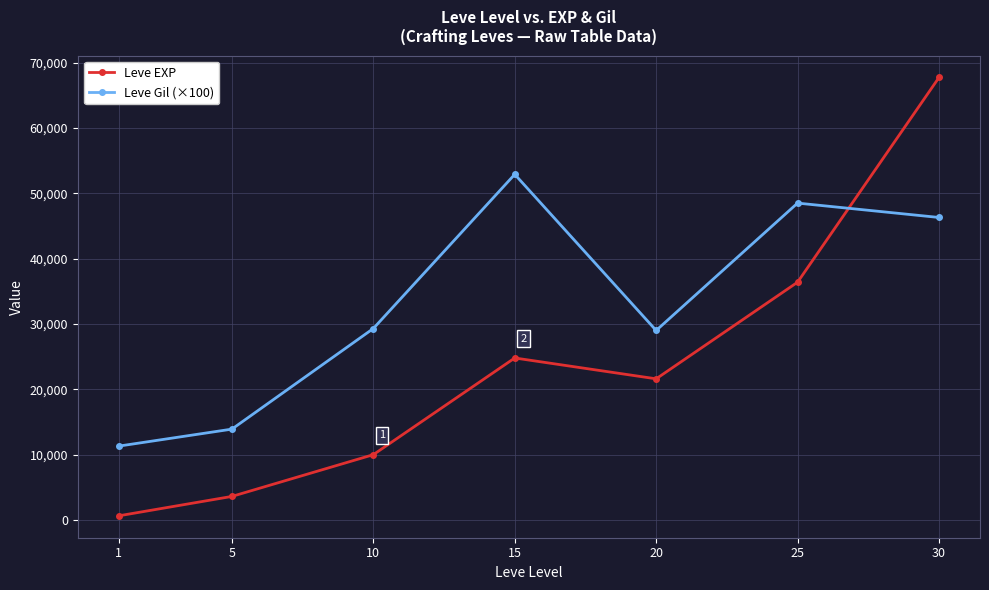

How many data points in Leve EXP are less than 21600?

3